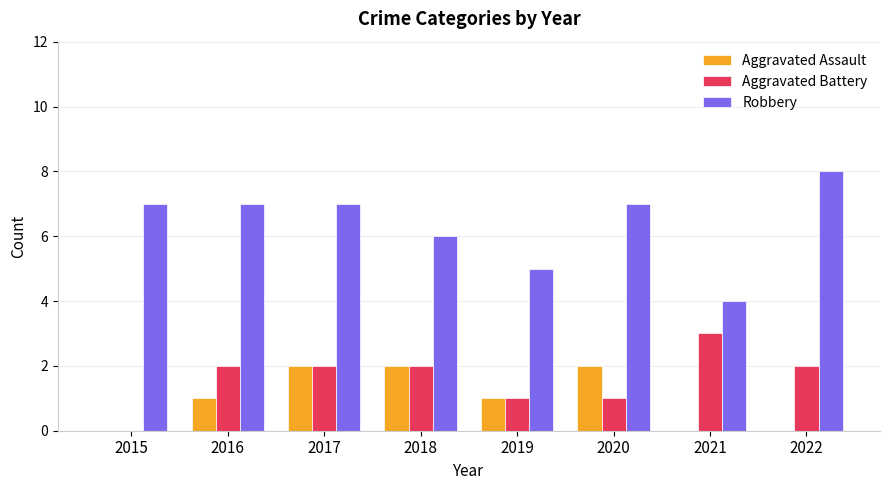

How many data points does each series have?

8